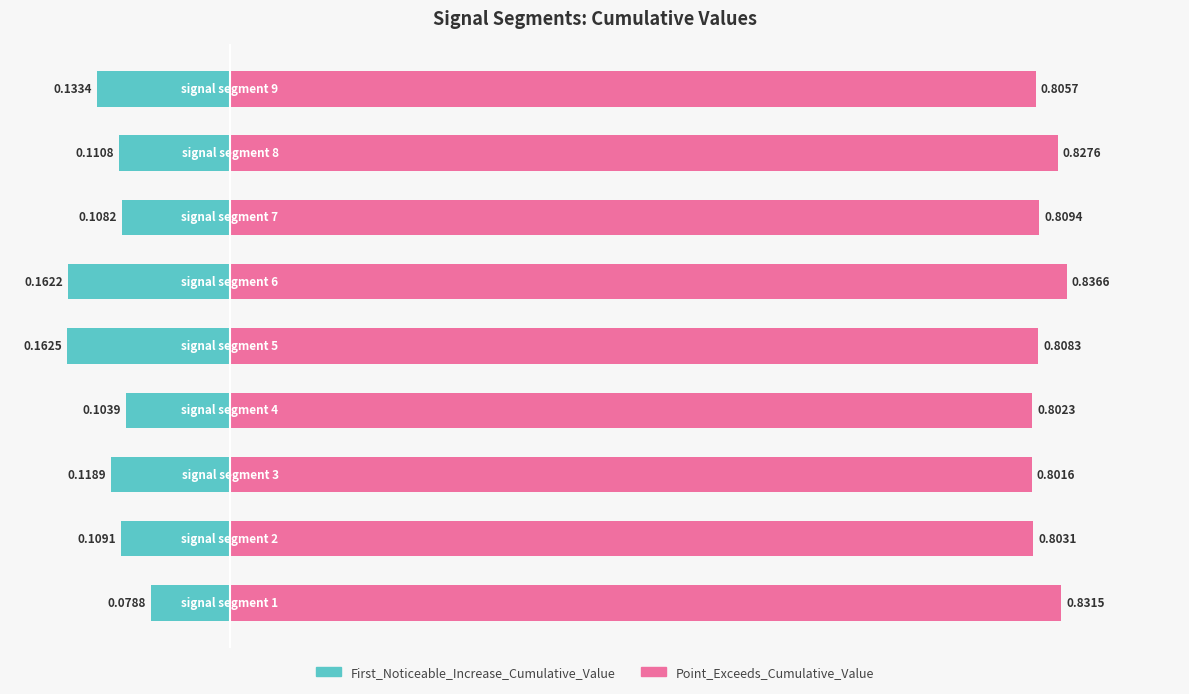

Rank the series at −0.4 from highest to lowest value.

Point_Exceeds_Cumulative_Value, First_Noticeable_Increase_Cumulative_Value